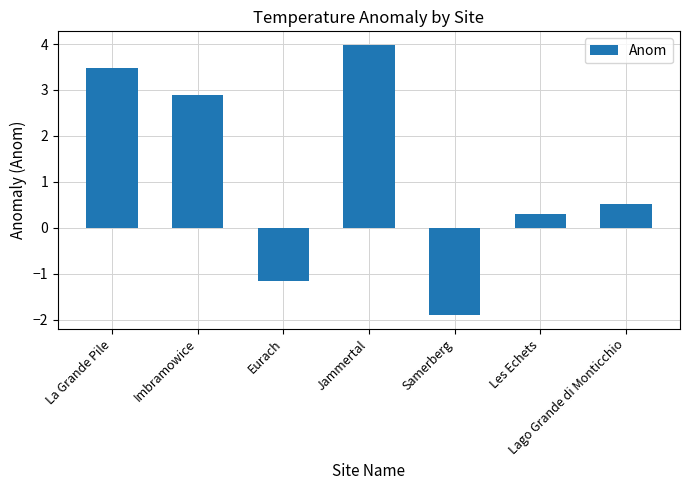

How many bars are there in total?

7